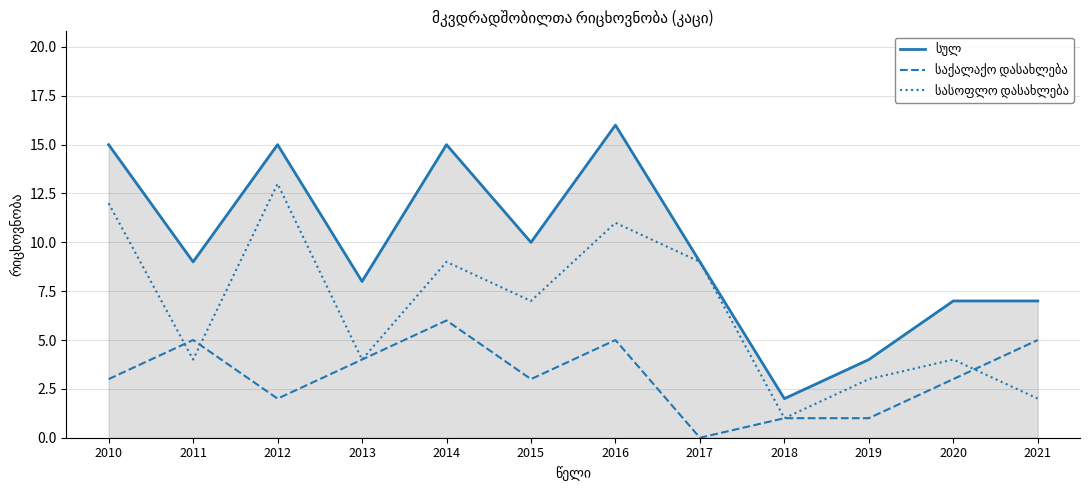

What is the total value across all series at 2010?

30